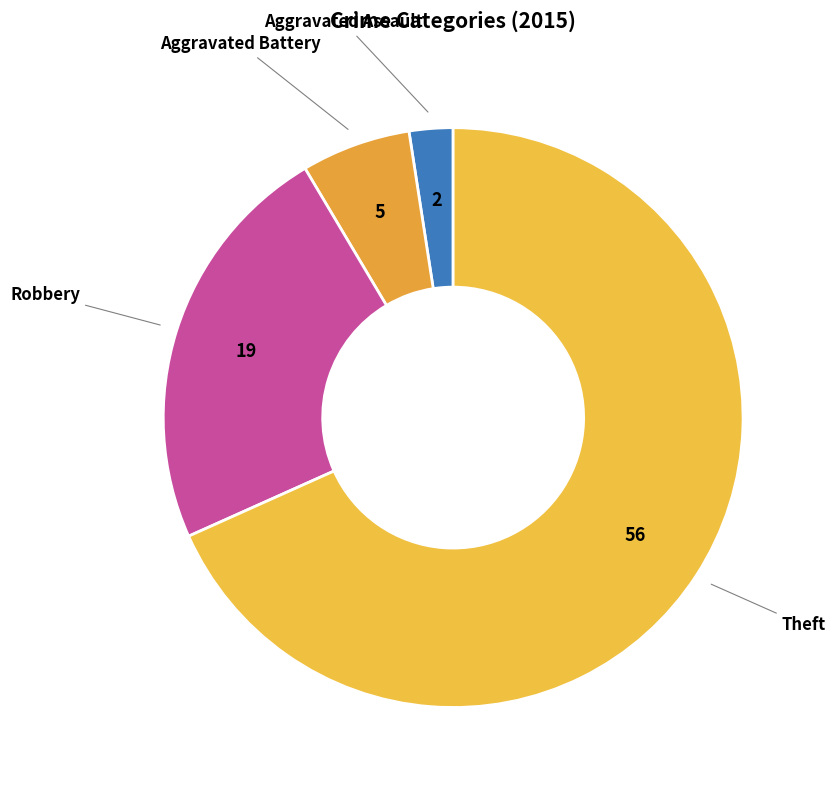

What is the ratio of the value at Aggravated Battery to the value at Robbery?

0.3